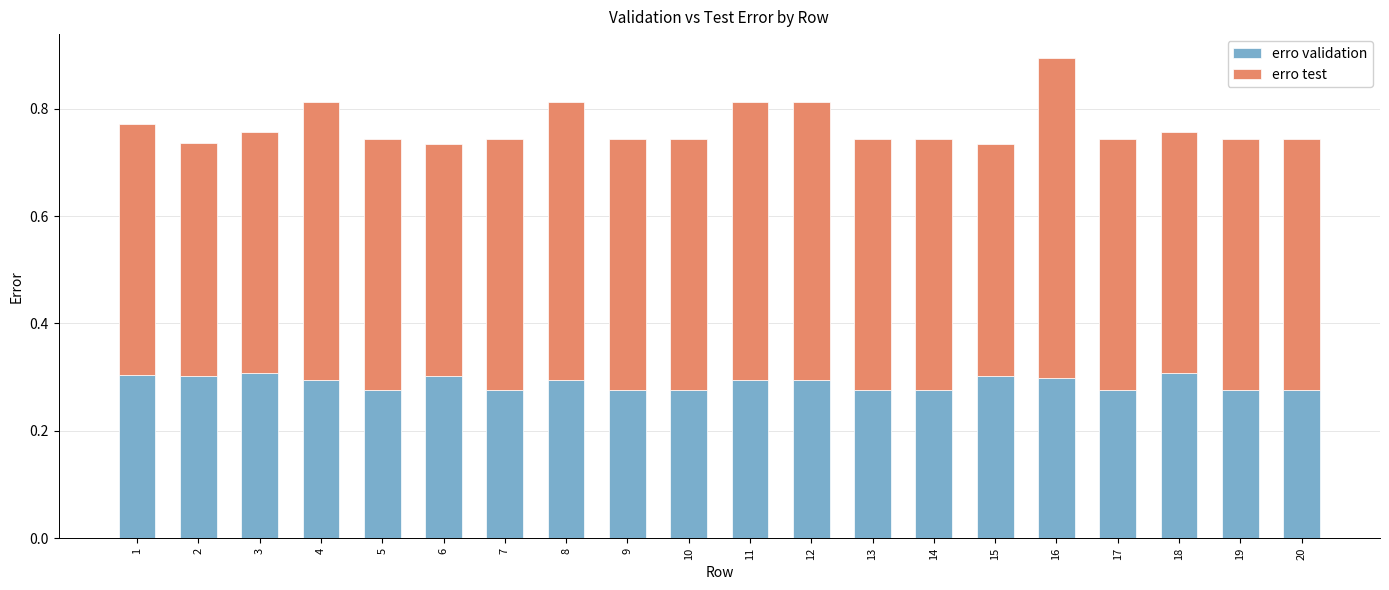

What is the sum of the erro validation values at 11 and 16?

0.6